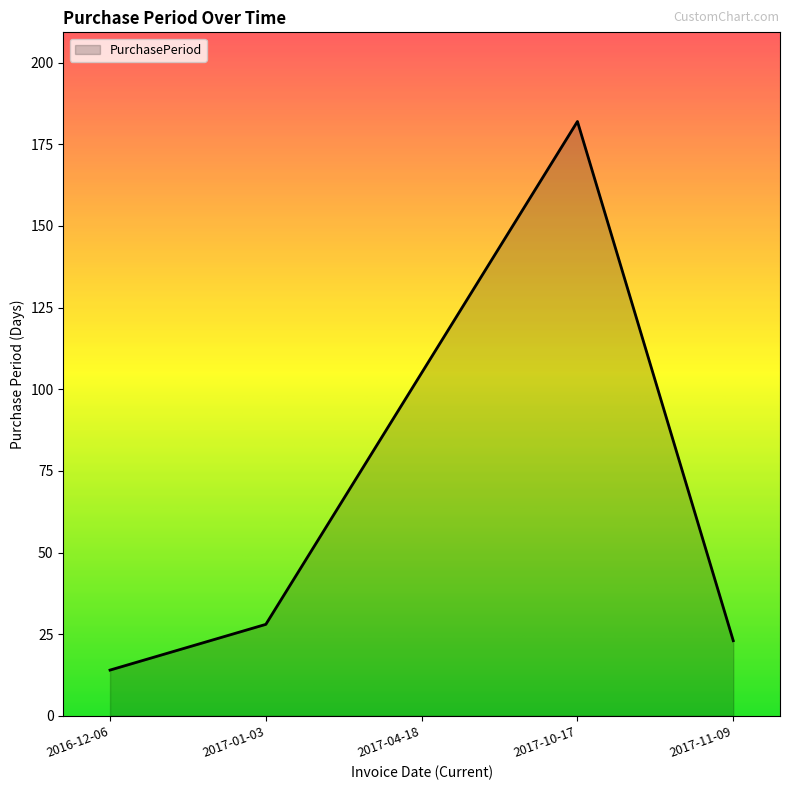

What is the change in value from 2016-12-06 to 2017-10-17?

+168